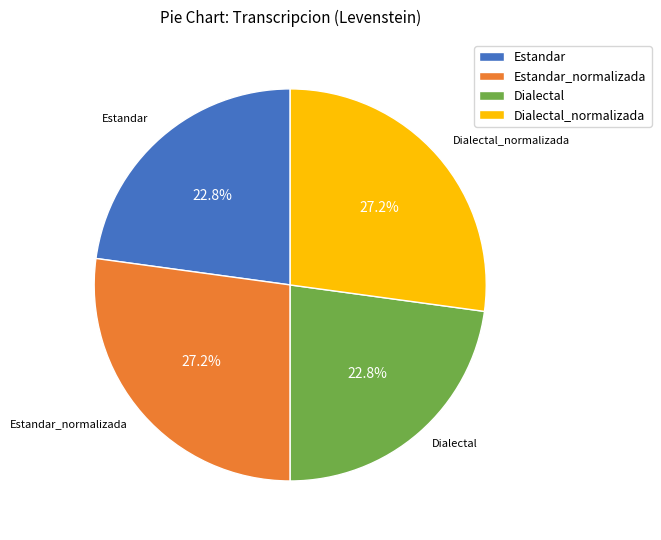

To the nearest percent, what percentage of the pie is Estandar_normalizada?

27%